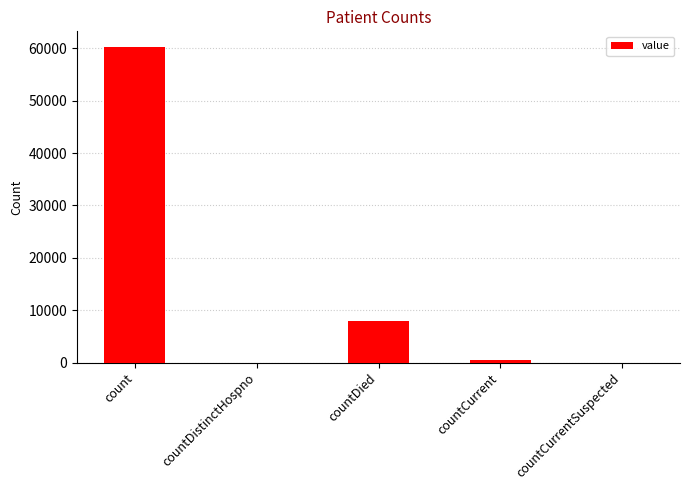

Reading left to right, list all the values displayed in this chart.

count=60250	countDistinctHospno=0	countDied=7942	countCurrent=472	countCurrentSuspected=0